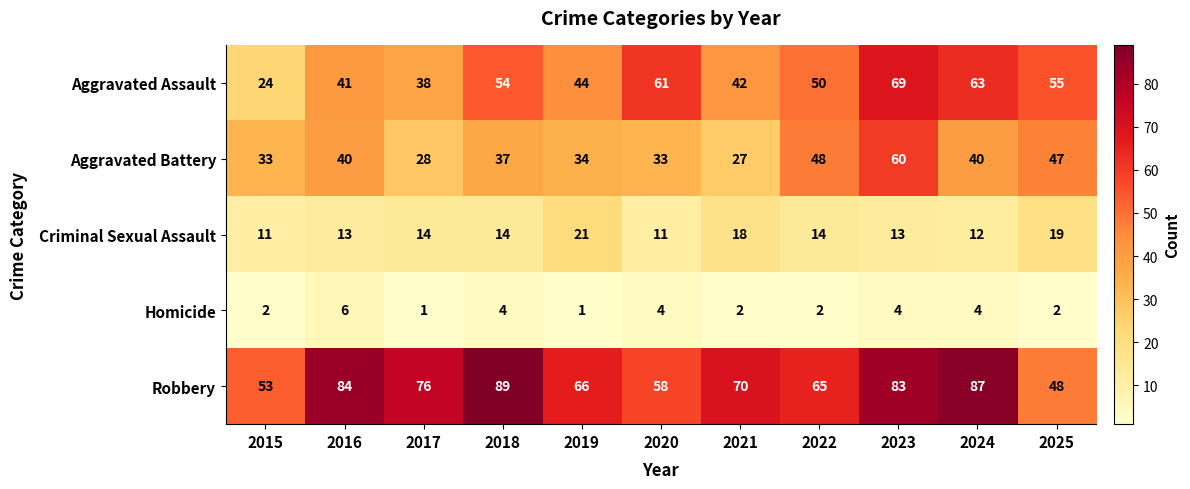

At which category is the sum across all series the highest?

2023